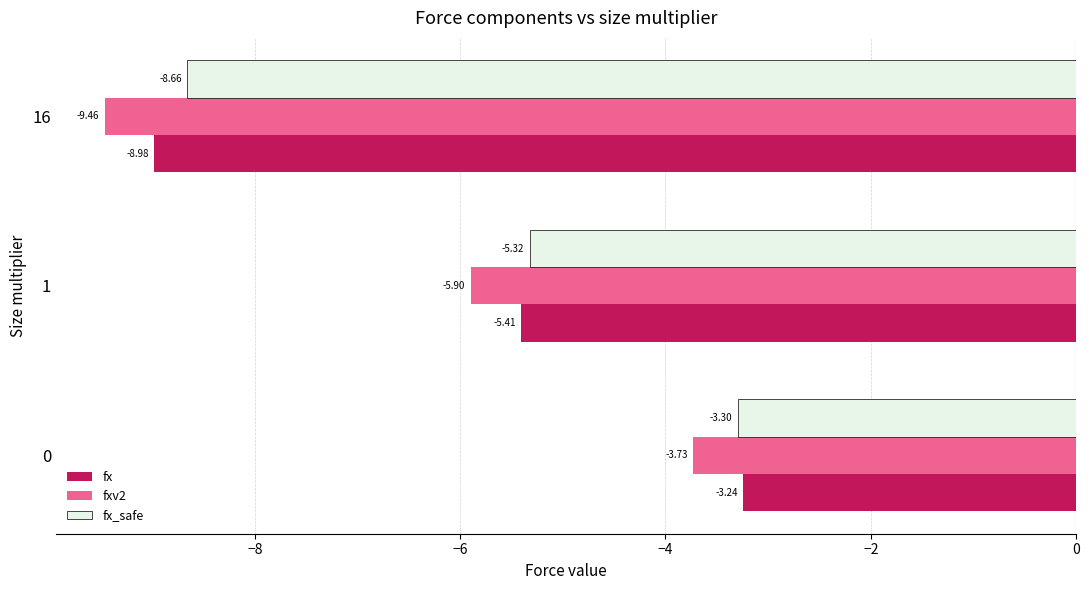

What are all the series names shown in the legend?

fx, fxv2, fx_safe